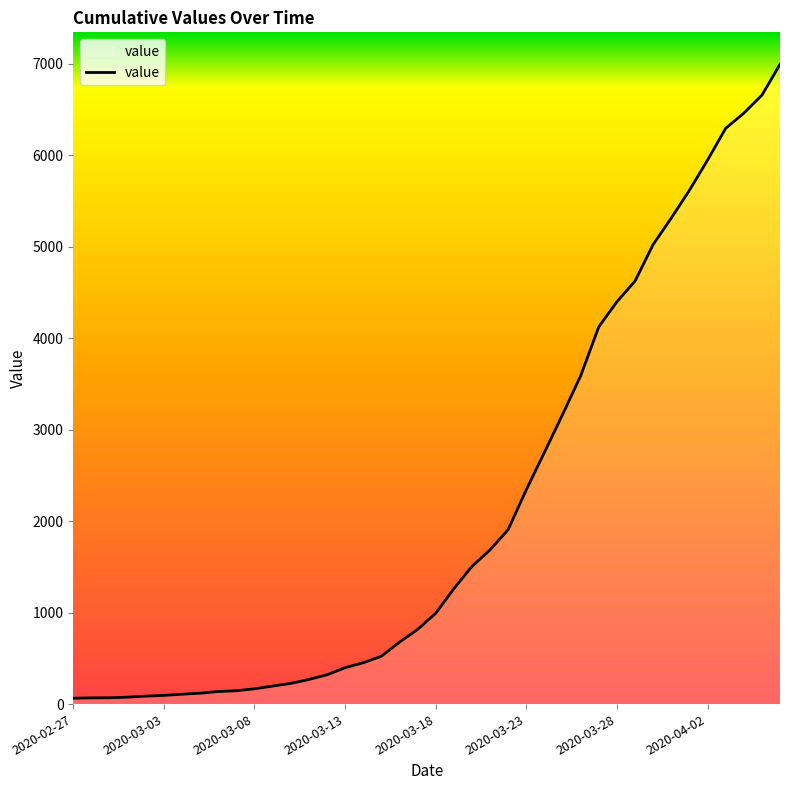

What is the maximum value shown in the chart?

6995